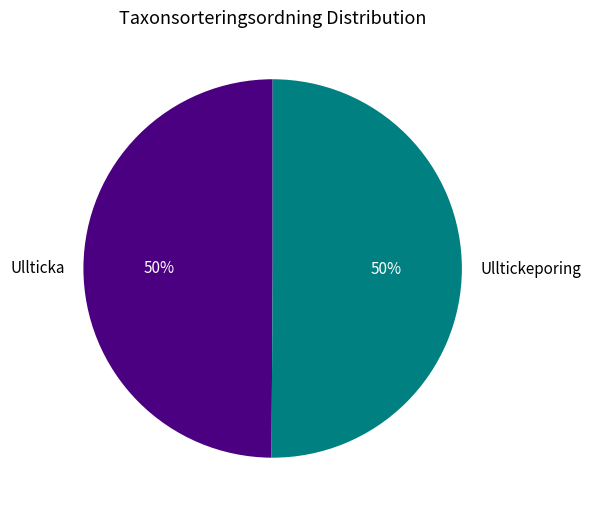

To the nearest percent, what percentage of the pie is Ulltickeporing?

50%